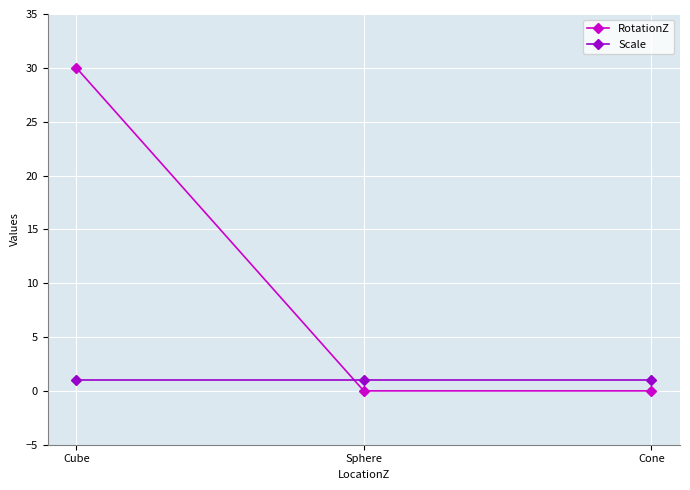

How many series are shown in this chart?

2